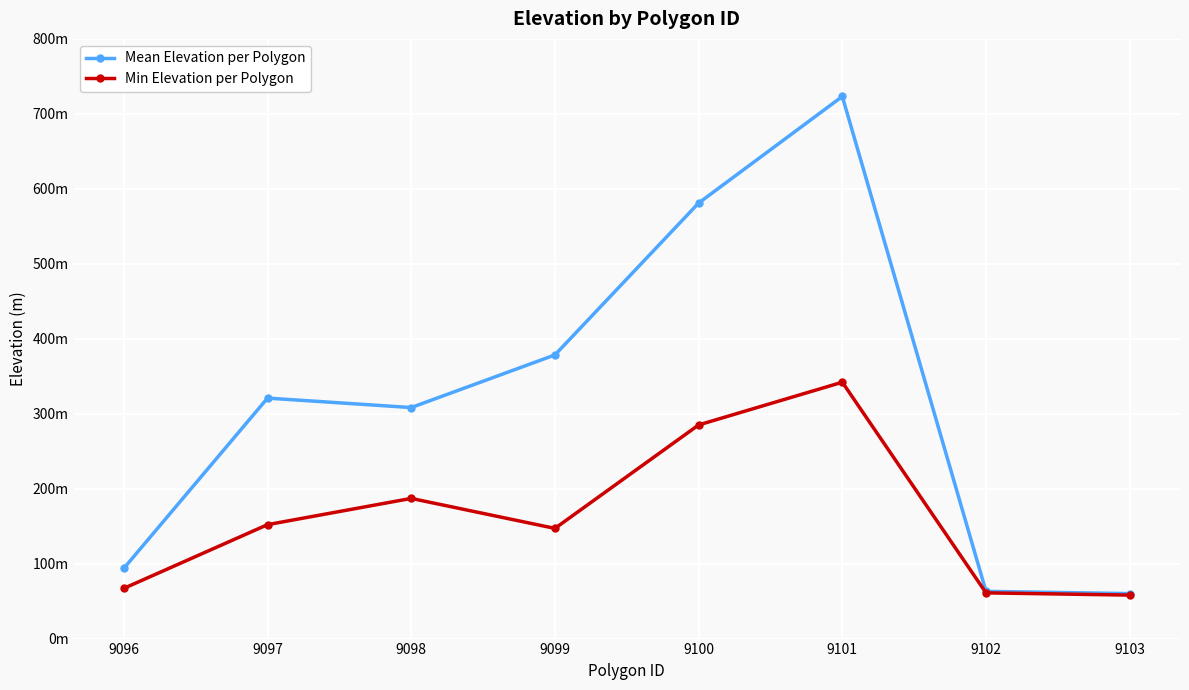

List the labels in order of Min Elevation per Polygon value, smallest first.

9103, 9102, 9096, 9099, 9097, 9098, 9100, 9101